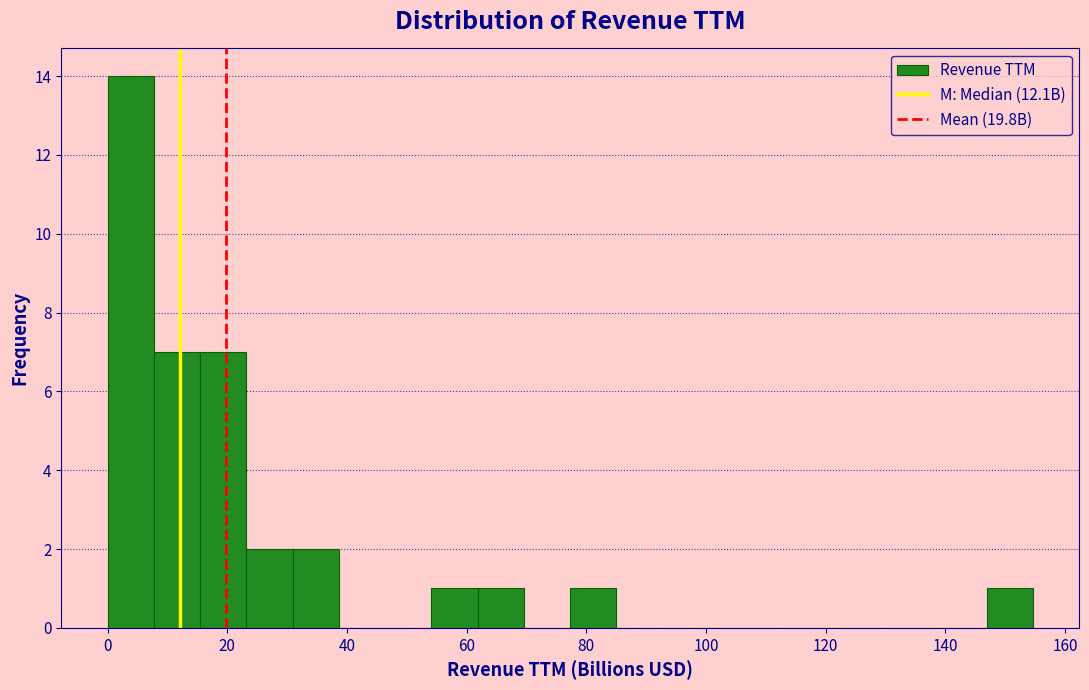

Around what value on the x-axis is the tallest bar? Give the approximate position of its centre, as read against the axis.

4